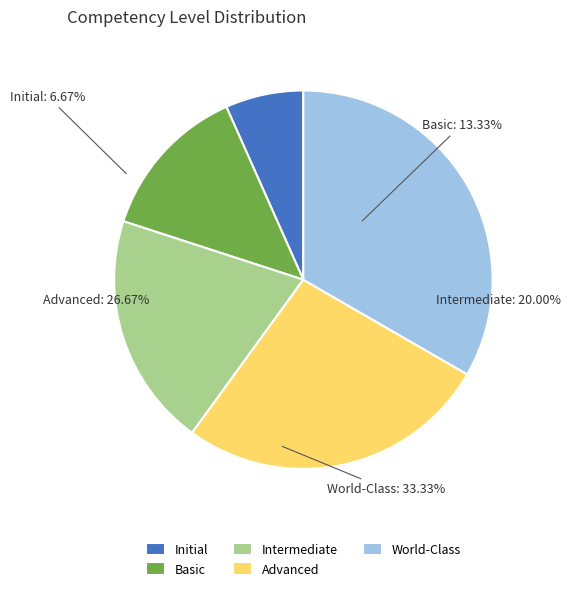

What is the ratio of the value at Basic to the value at World-Class?

0.4